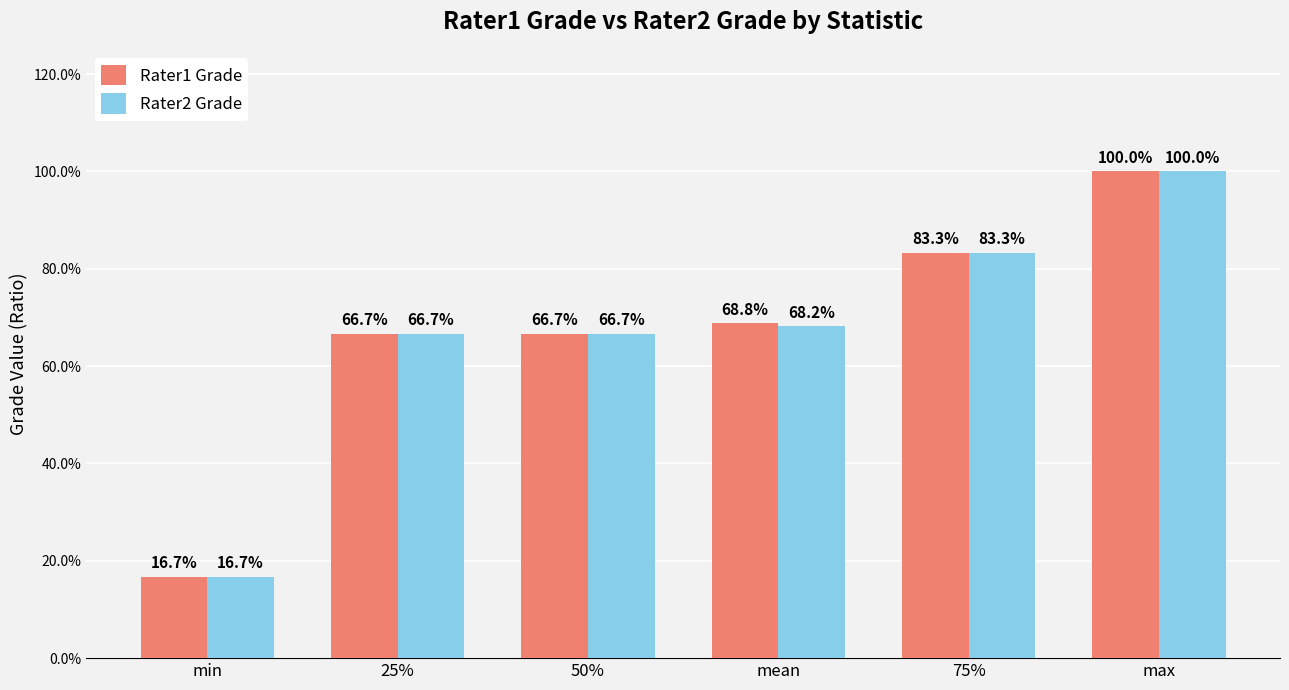

What position from the right is mean?

3